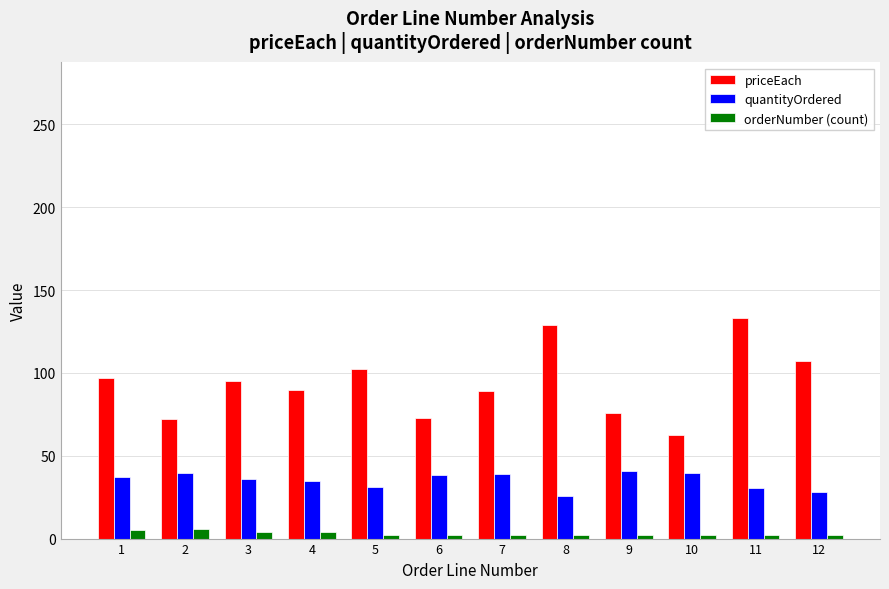

What is the total value across all series at 2?

118.2